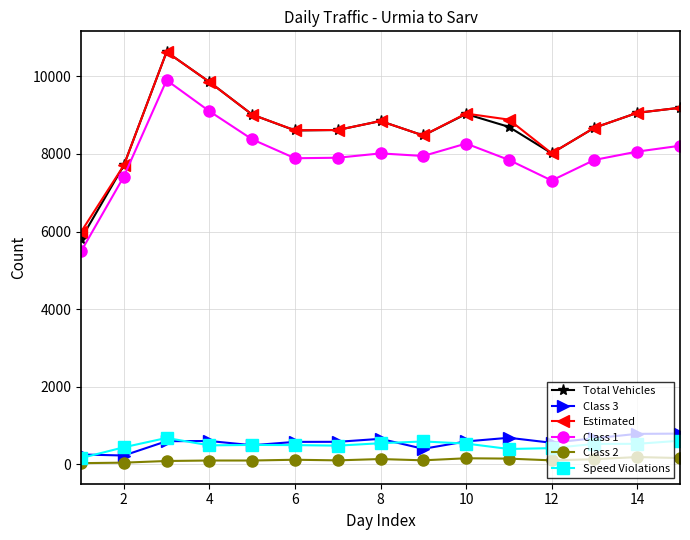

At how many categories does at least one series exceed 3940?

15